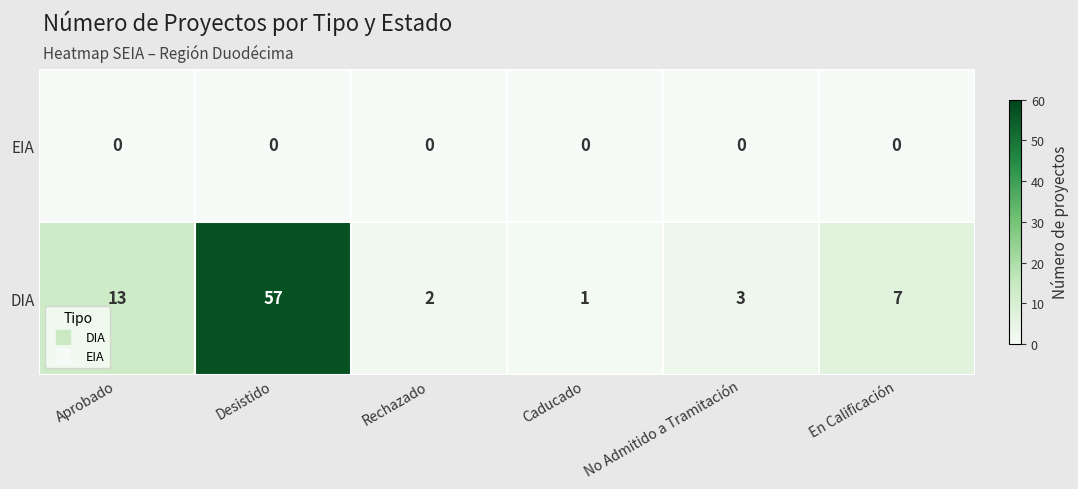

Which series changed the most between No Admitido a Tramitación and En Calificación?

DIA